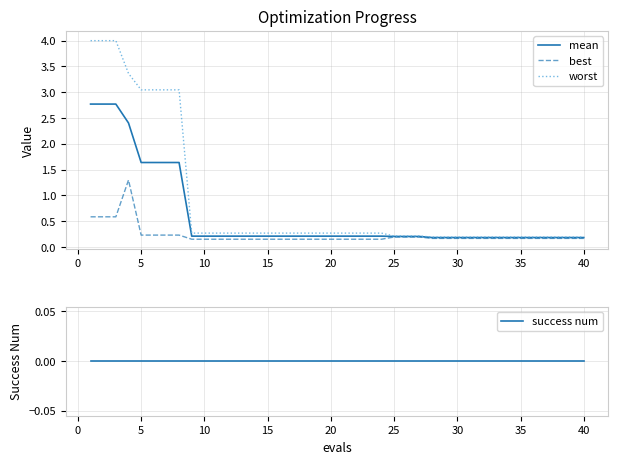

What is the lowest value of the worst series?

0.2